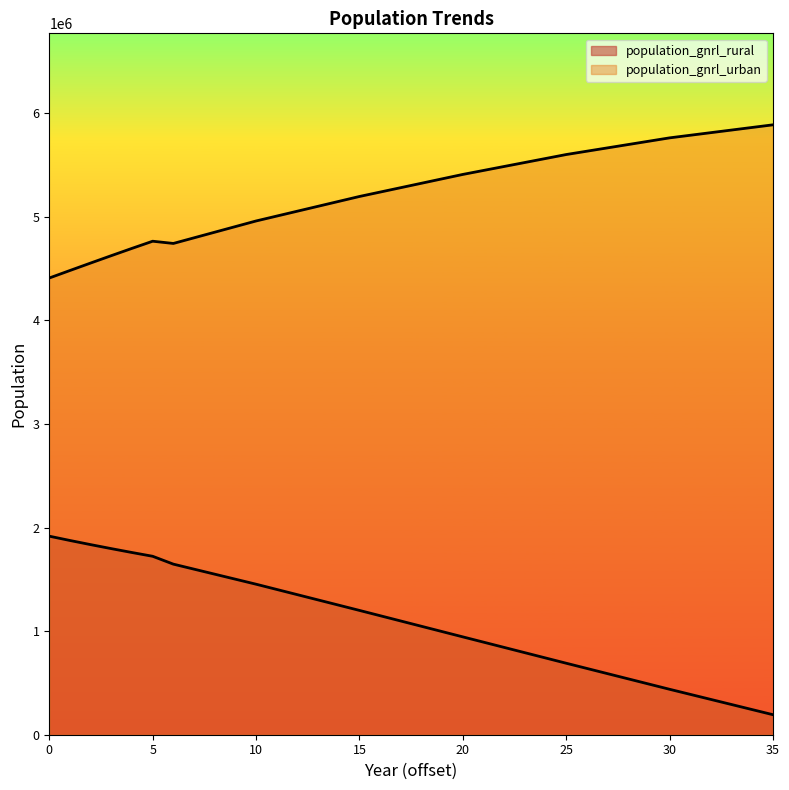

What is the total value across all series at 9?

6406314.6